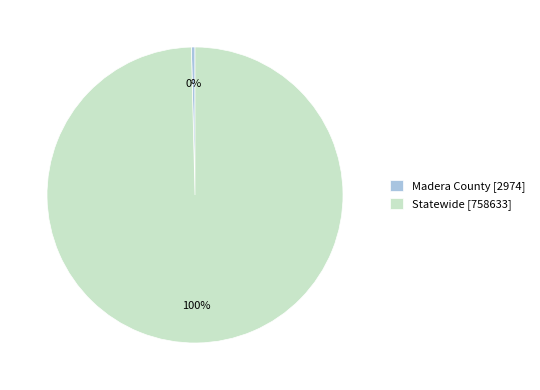

Is the sum of Statewide and Madera County greater than half?

Yes